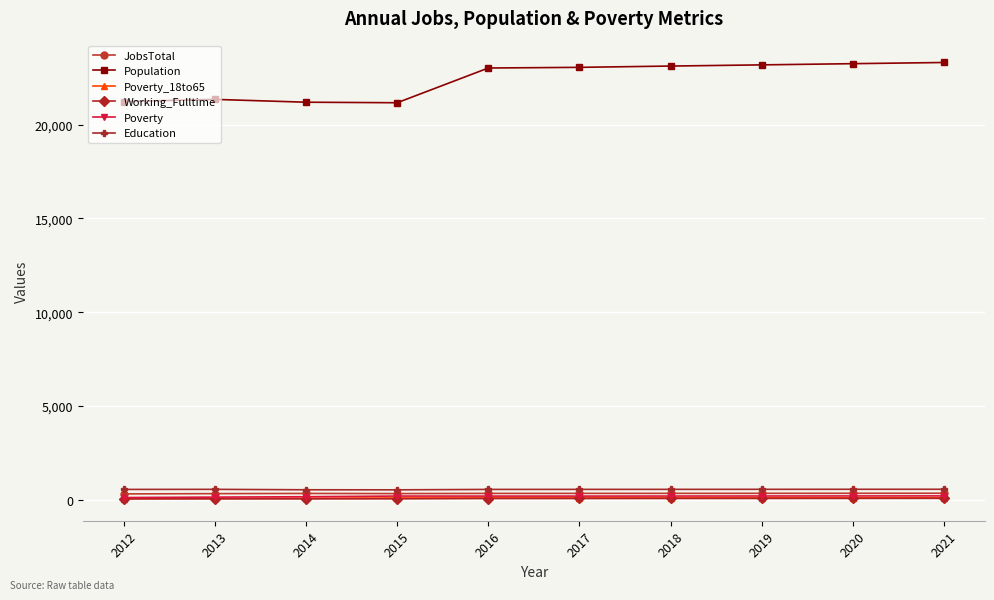

Which series has the largest range (max minus min)?

Population